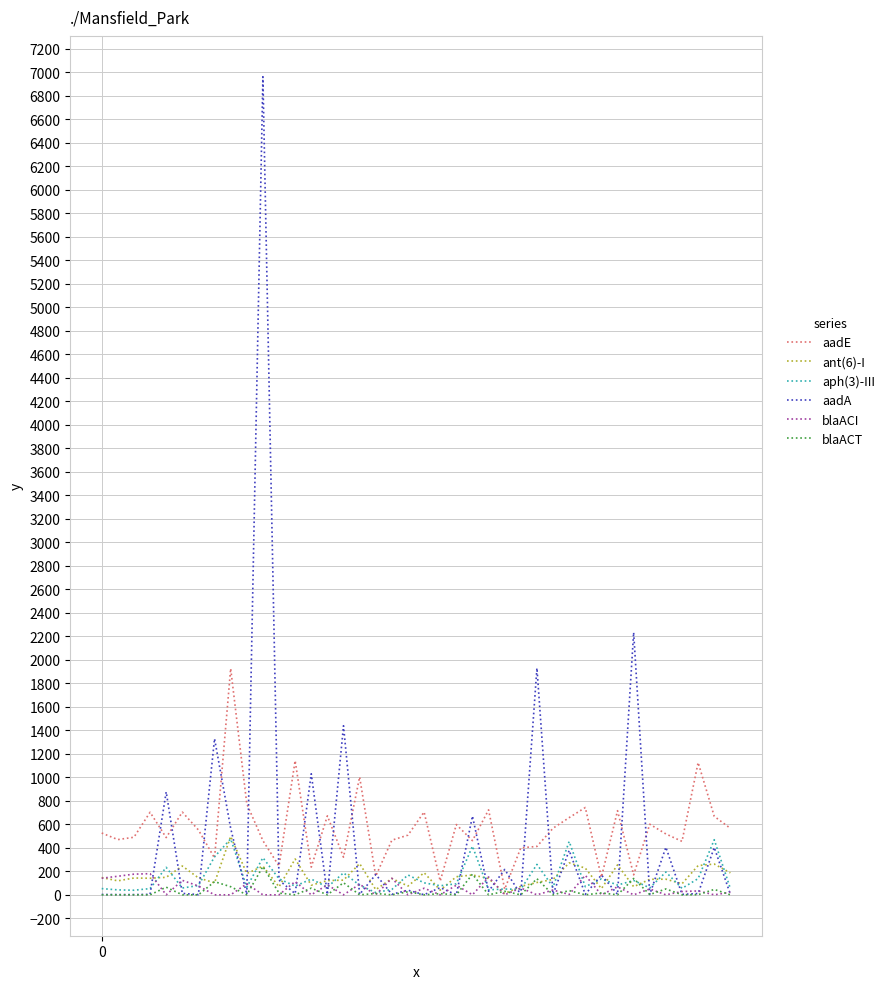

Which series has the largest total across all categories?

aadE